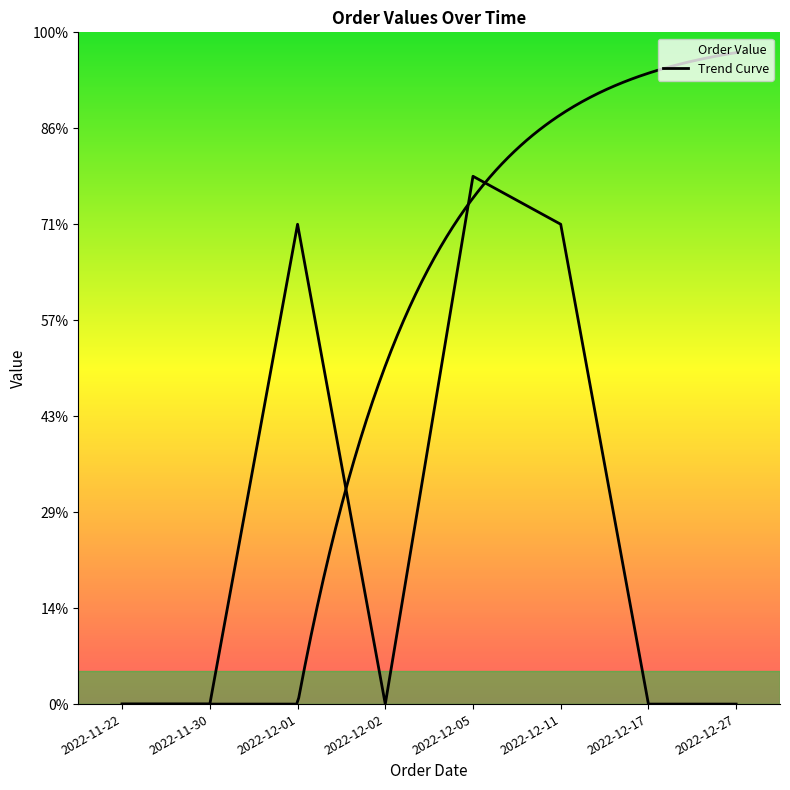

Which label corresponds to the smallest value in the chart?

2022-11-22